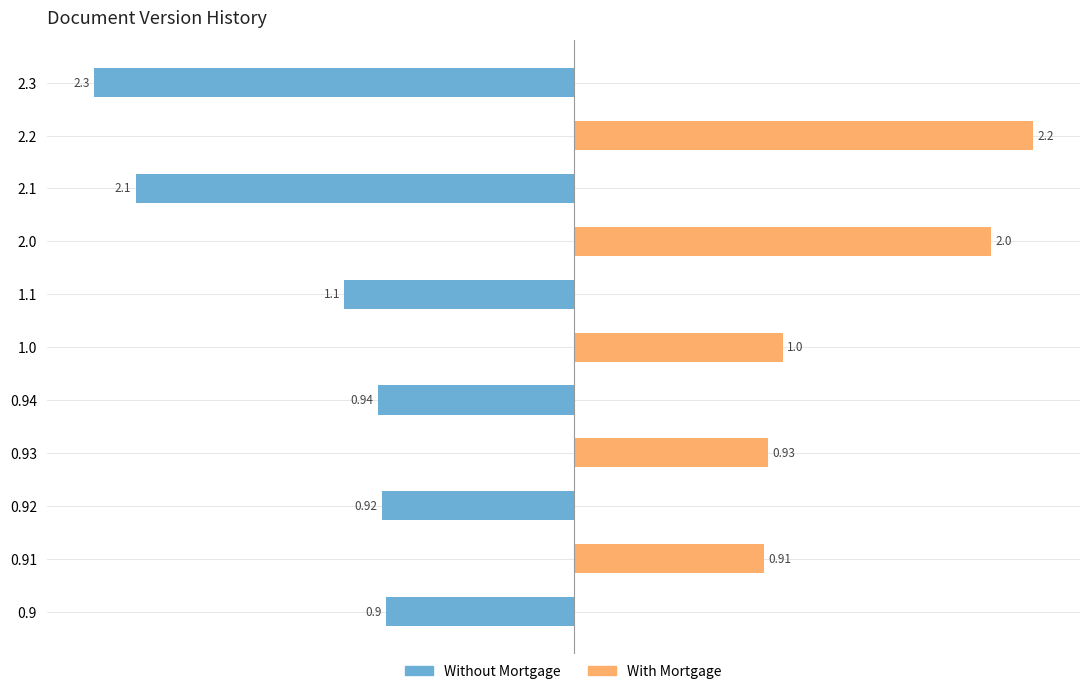

What are all the series names shown in the legend?

Without Mortgage, With Mortgage